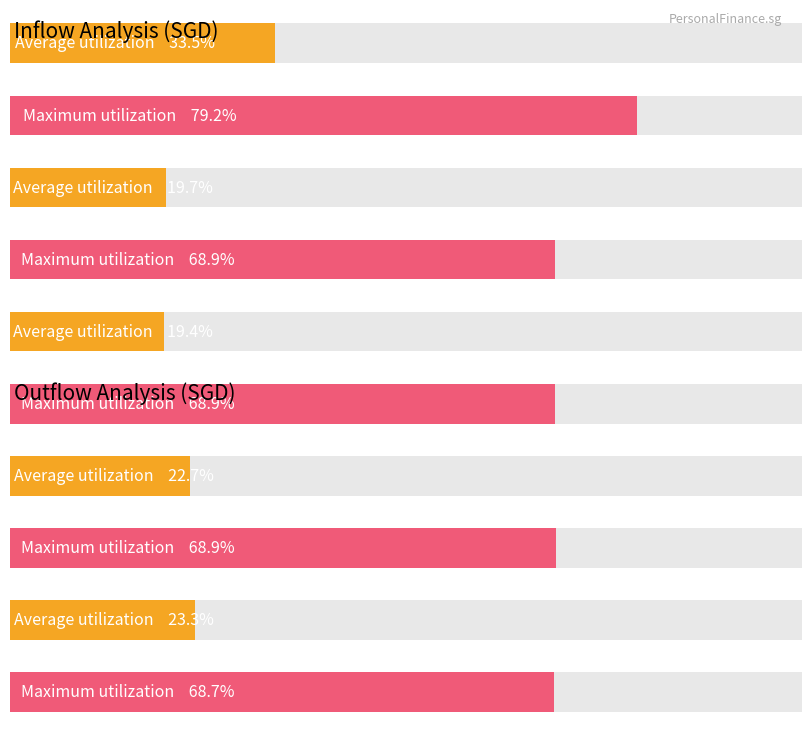

Is it true that Maximum utilization equals 24282.3 at EOD 7 Jun 2020?

False